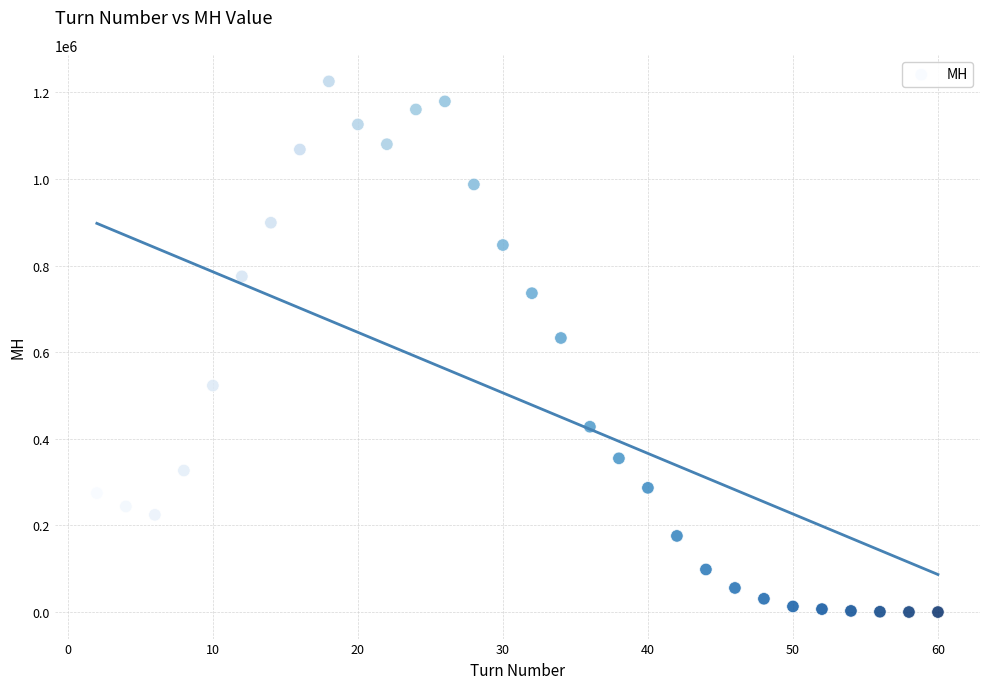

What is the range of X values (max minus min)?

58